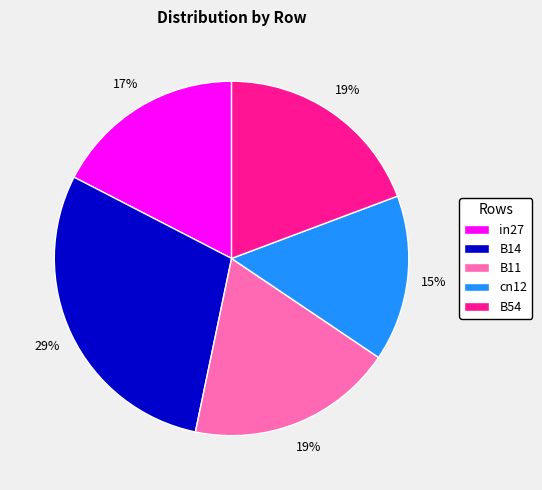

Combined, do in27 and B54 account for over 50%?

No